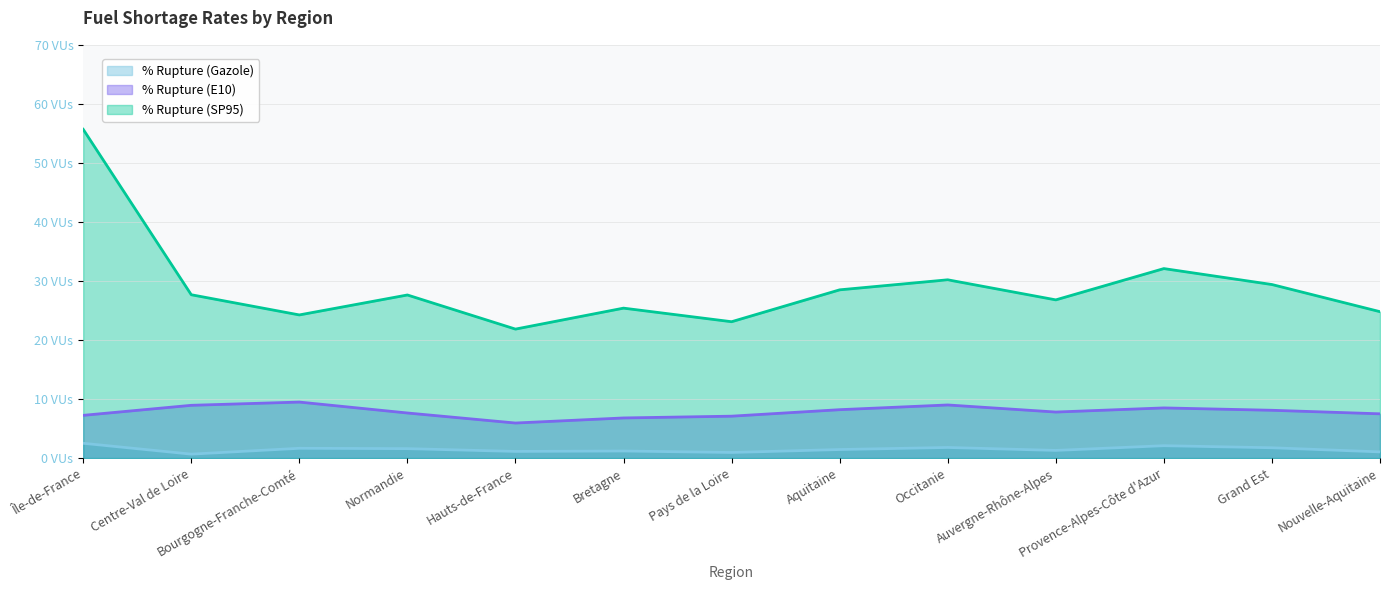

Which category has the highest value in the % Rupture (Gazole) series?

Île-de-France